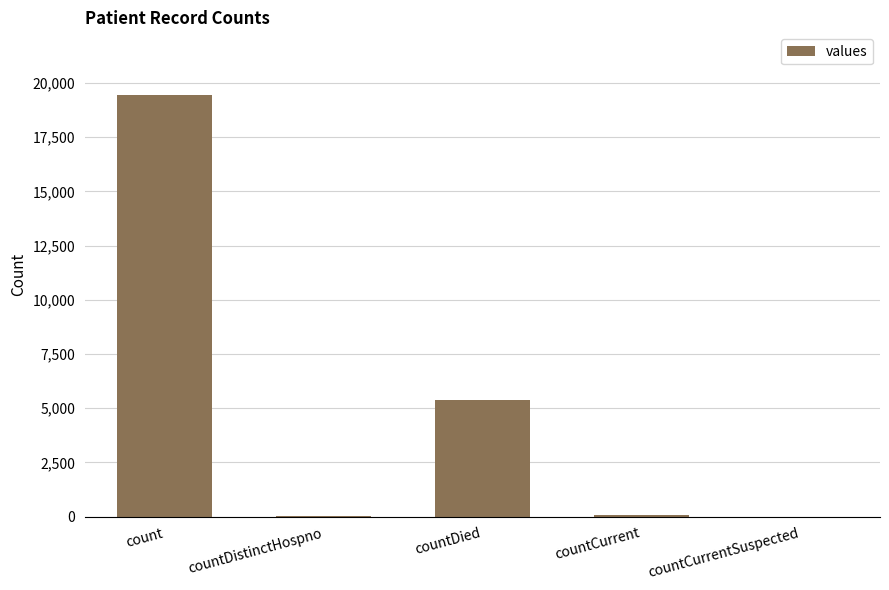

What is the maximum value shown in the chart?

19420